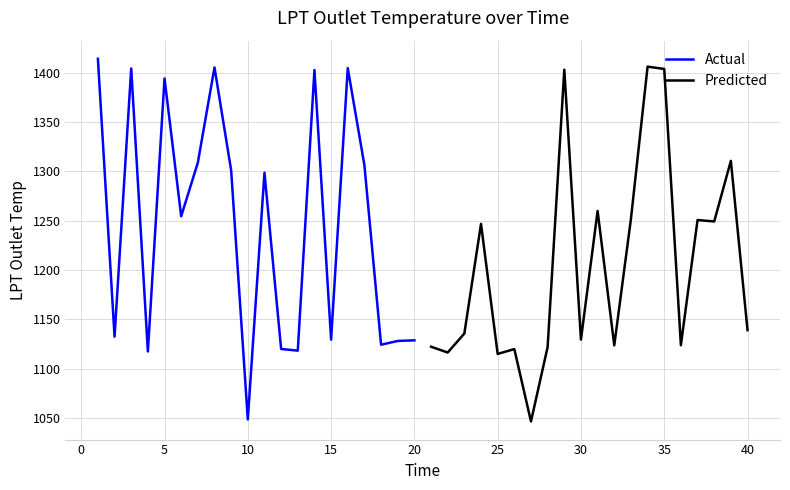

What is the difference between the maximum and minimum values in the Predicted series?

359.6